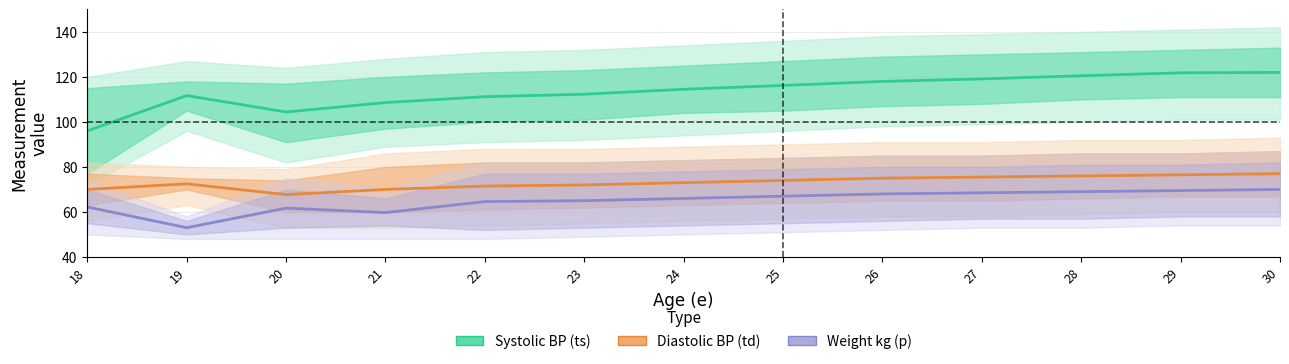

The Weight kg (p) series shows 70.0 at 30. True or false?

True